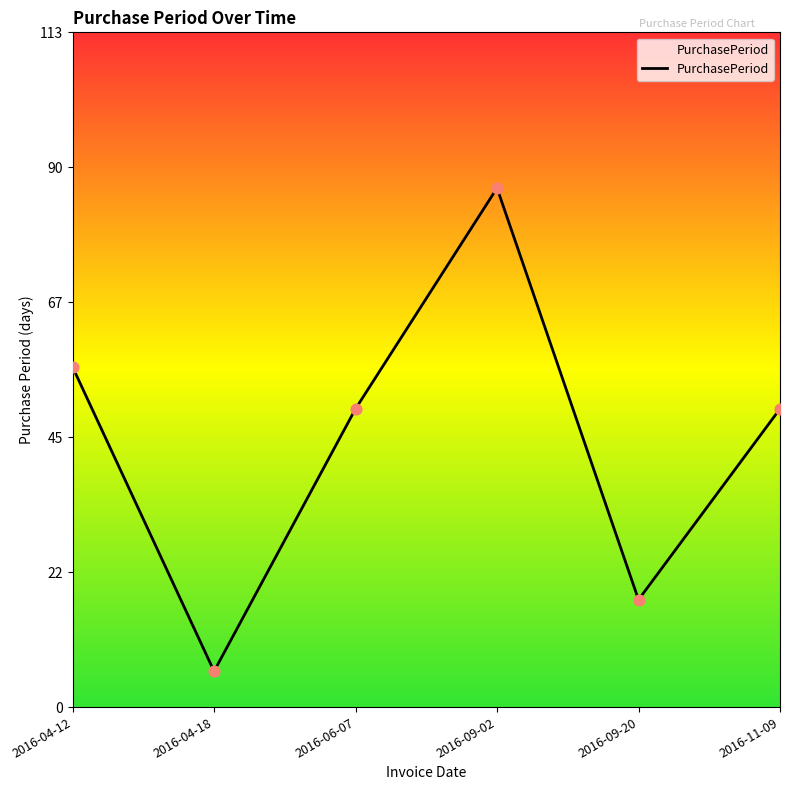

Approximately how many times larger is the value at 2016-04-18 compared to 2016-09-02?

0.1